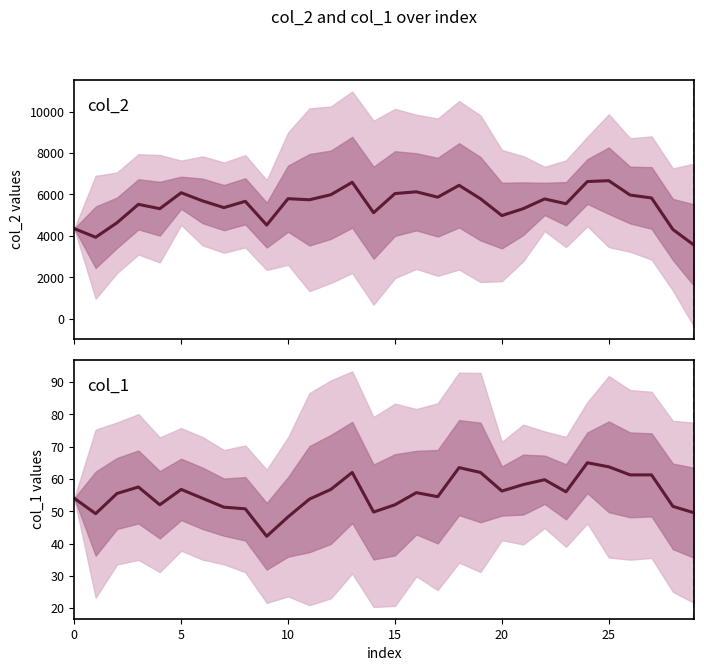

How many distinct data groups are displayed?

2